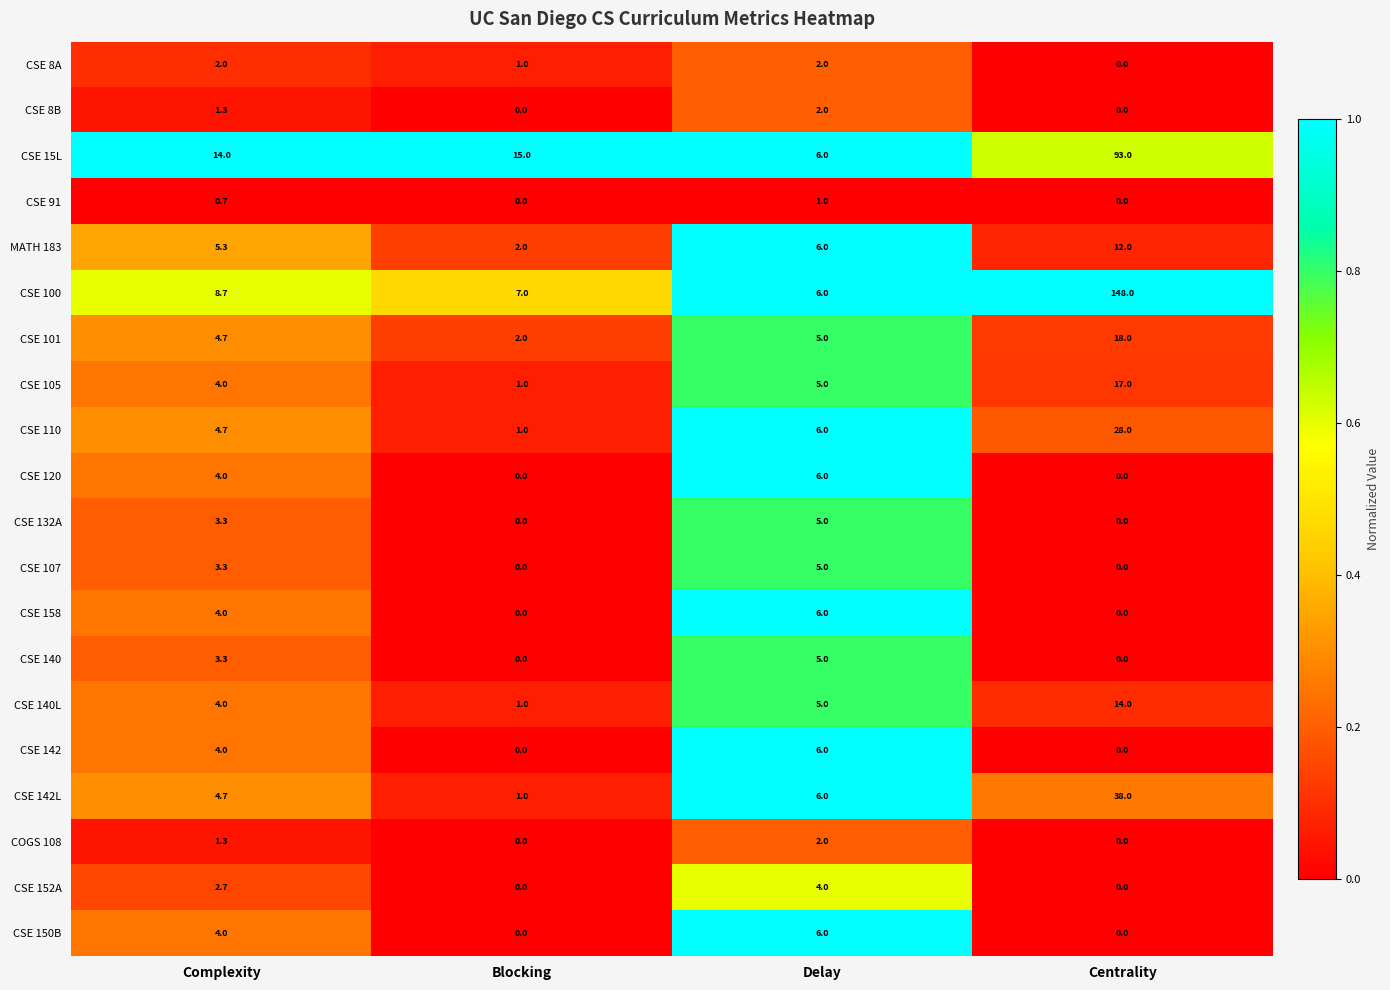

The value of CSE 140L at Delay is 8.4. True or false?

False